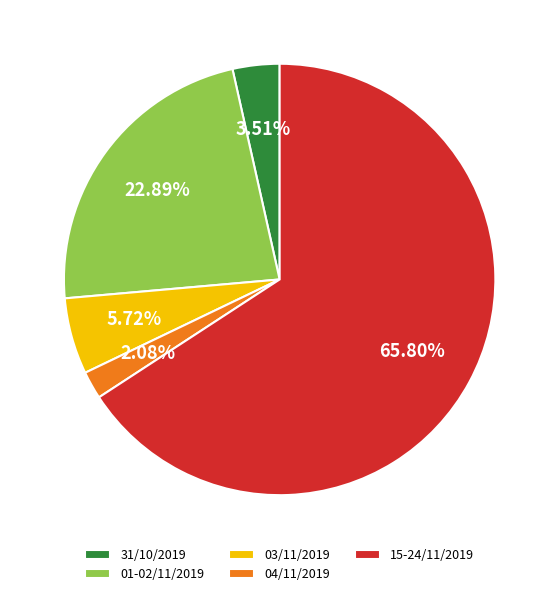

Combined, do 15-24/11/2019 and 04/11/2019 account for over 50%?

Yes